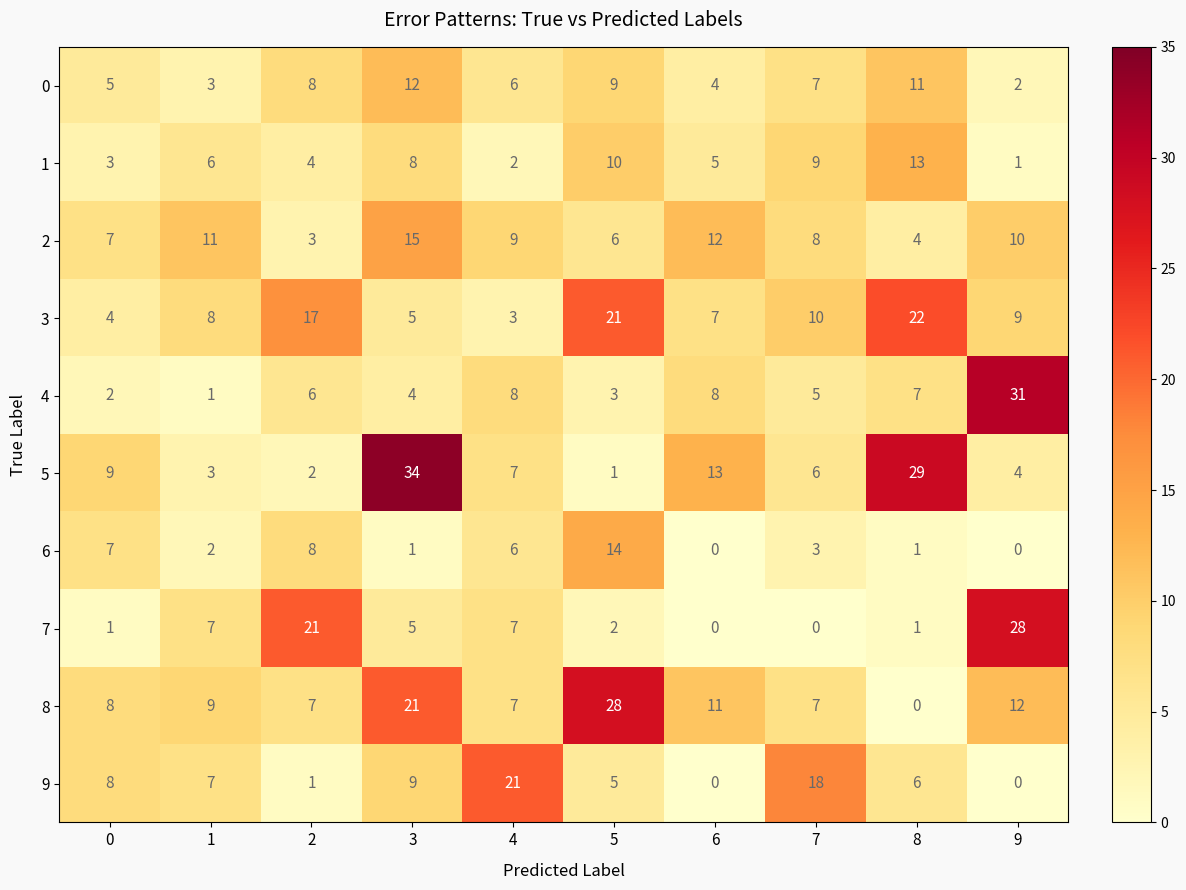

At how many categories does at least one series exceed 25?

4